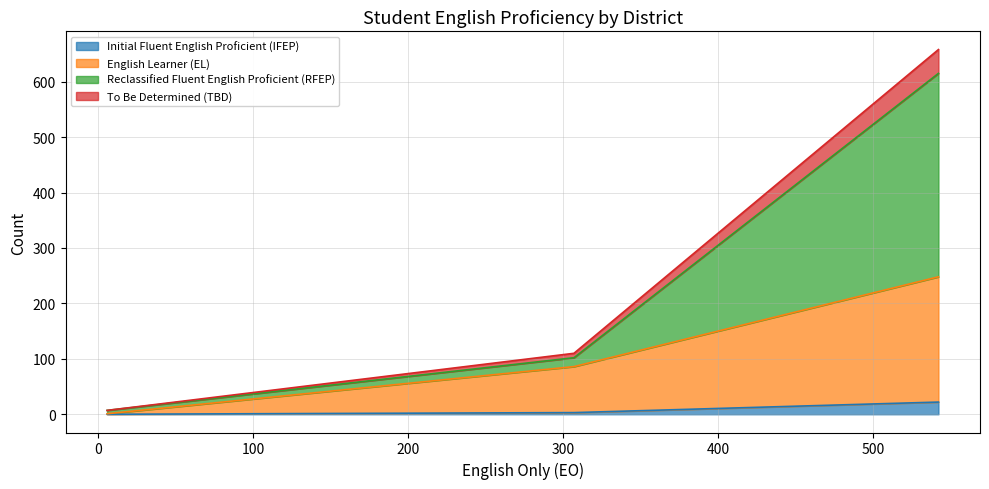

Reading left to right, transcribe all the data shown in this chart.

Initial Fluent English Proficient (IFEP): Eastern Sierra Unified=3	Mammoth Unified=22	Mono County Office of Education=0
English Learner (EL): Eastern Sierra Unified=83	Mammoth Unified=226	Mono County Office of Education=1
Reclassified Fluent English Proficient (RFEP): Eastern Sierra Unified=16	Mammoth Unified=367	Mono County Office of Education=6
To Be Determined (TBD): Eastern Sierra Unified=8	Mammoth Unified=43	Mono County Office of Education=0